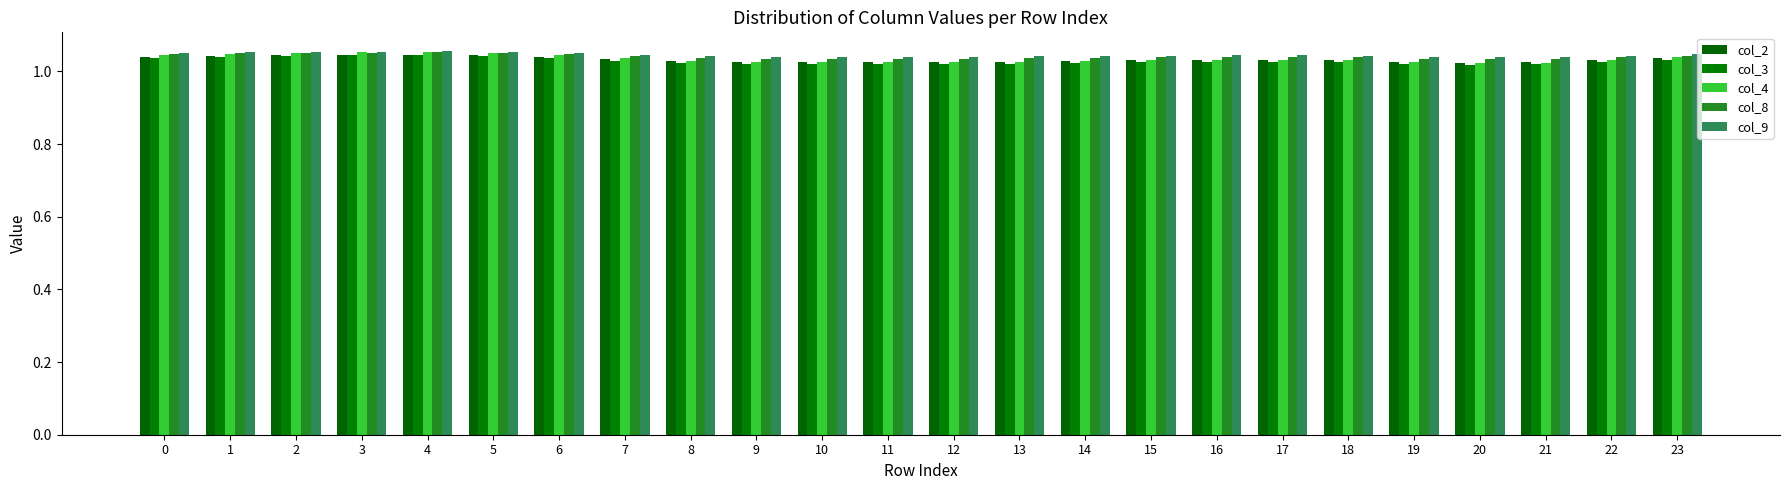

Count the number of data series in this chart.

5